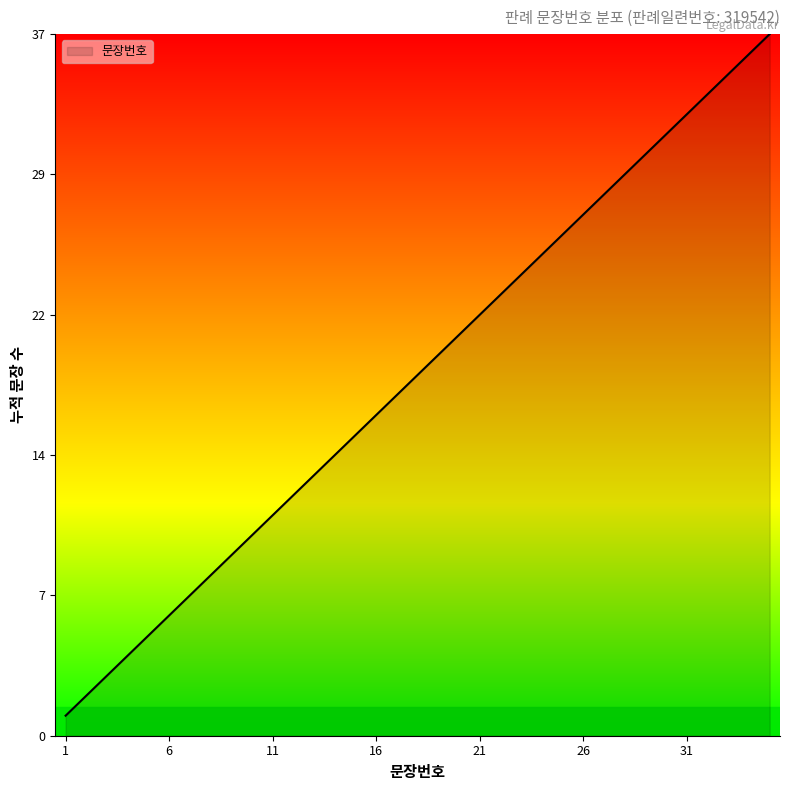

Where is the data nearest to the value 19?

18